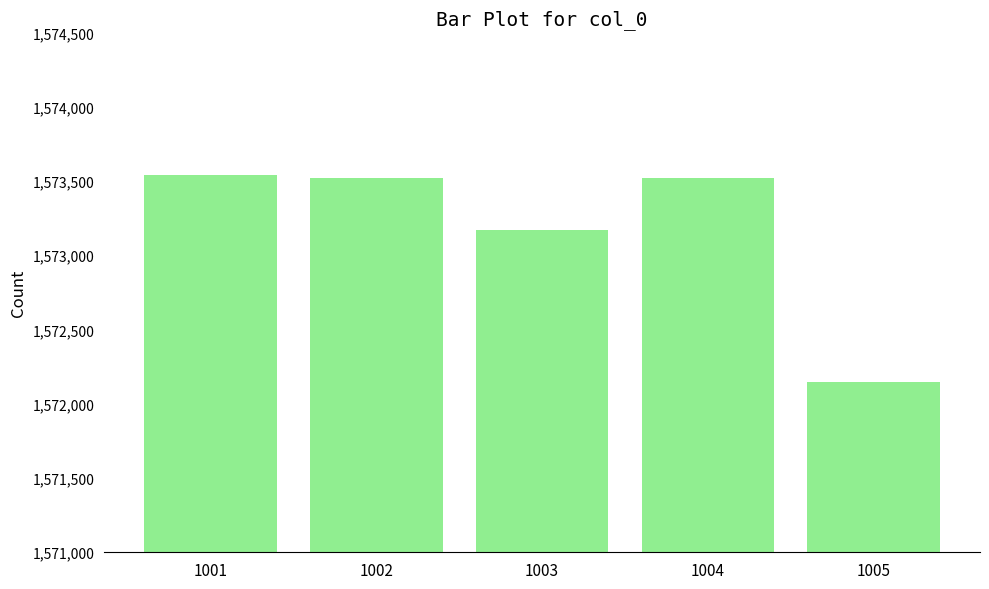

What is the smallest value displayed?

1572148